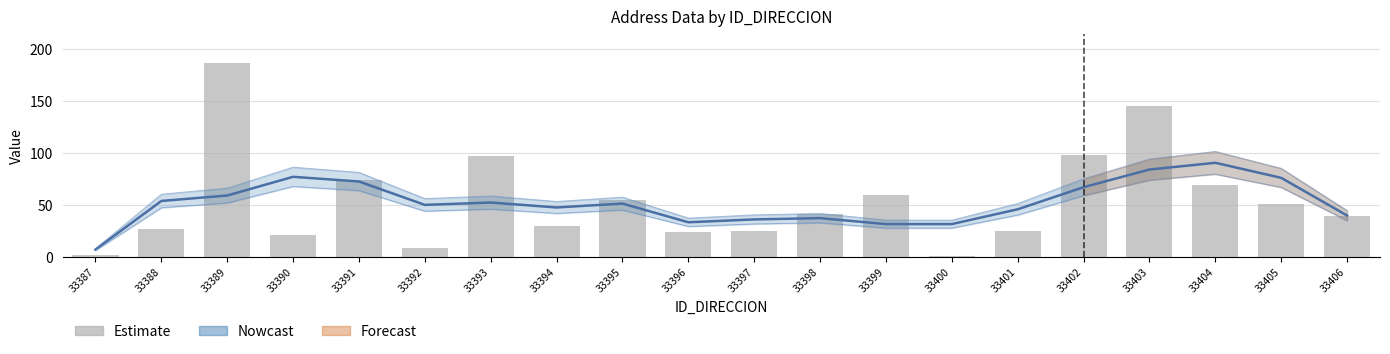

Reading left to right, list all the values displayed in this chart.

Nowcast: 33387=7.2	33388=54.0	33389=59.2	33390=77.2	33391=72.8	33392=50.2	33393=52.5	33394=47.8	33395=51.5	33396=33.5	33397=36.2	33398=37.5	33399=31.8	33400=31.8	33401=46.0	33402=67.2	33403=84.2	33404=90.8	33405=76.2	33406=40.0
Estimate: 33387=2.0	33388=27.0	33389=187.0	33390=21.0	33391=74.0	33392=9.0	33393=97.0	33394=30.0	33395=55.0	33396=24.0	33397=25.0	33398=41.0	33399=60.0	33400=1.0	33401=25.0	33402=98.0	33403=145.0	33404=69.0	33405=51.0	33406=40.0